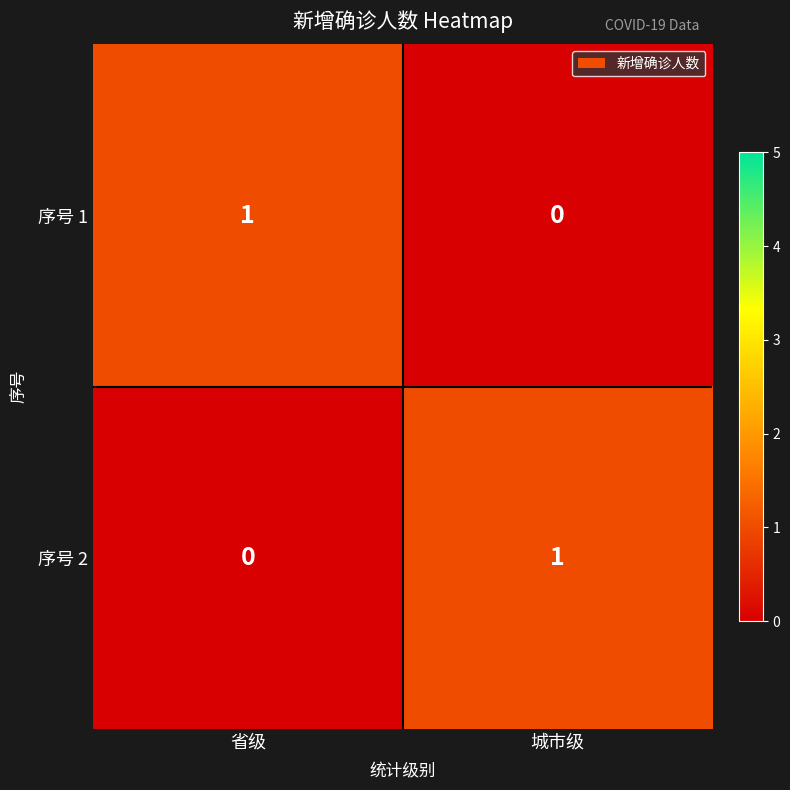

Reading left to right, what are all the values shown in this chart?

序号 1: 省级=1	城市级=0
序号 2: 省级=0	城市级=1